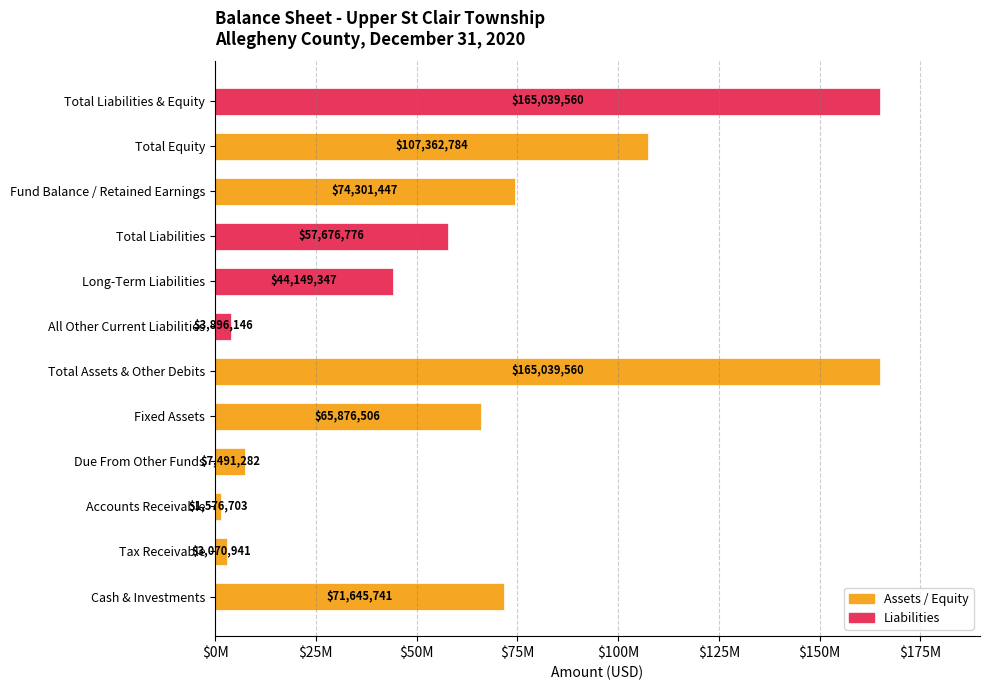

Are the bars horizontal?

Yes